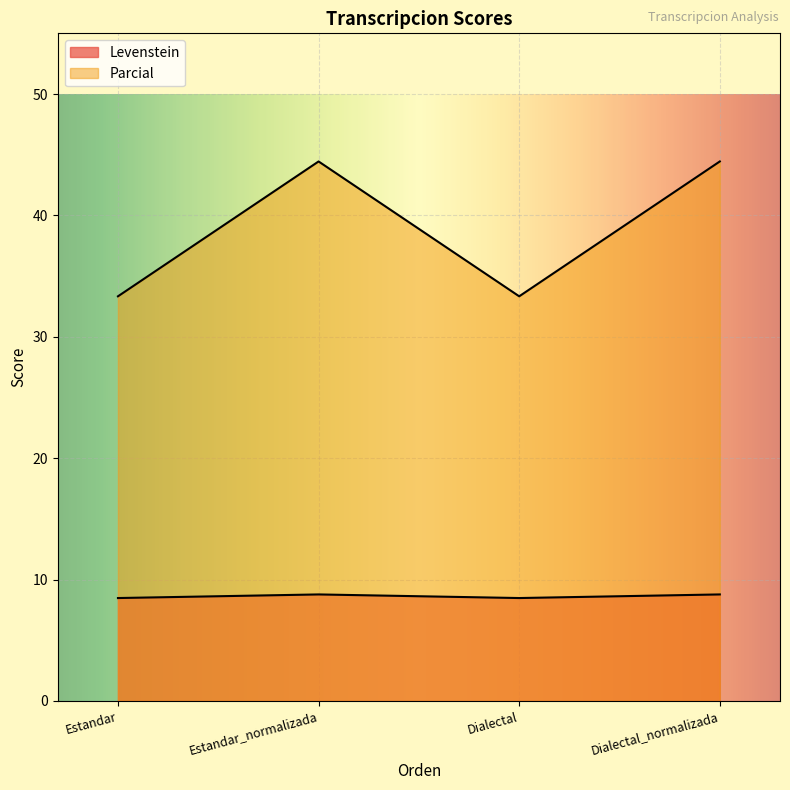

Where is the first local minimum for Levenstein?

Dialectal